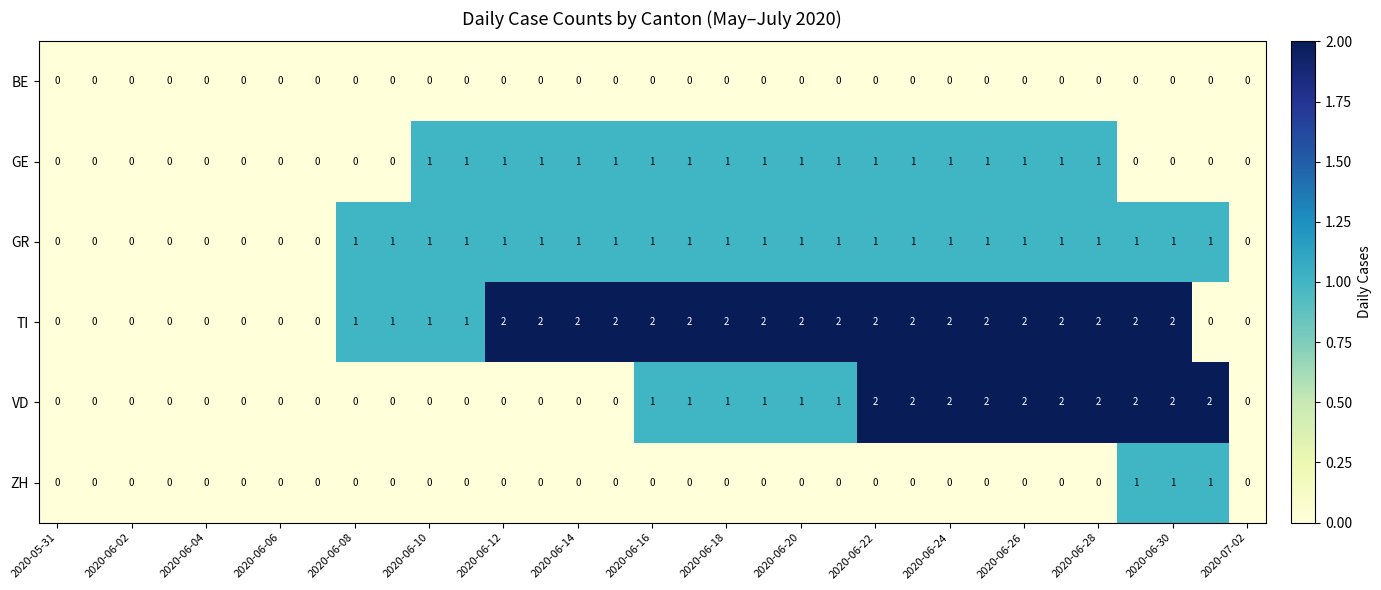

Count the GR values in the range 0 to 1.

33